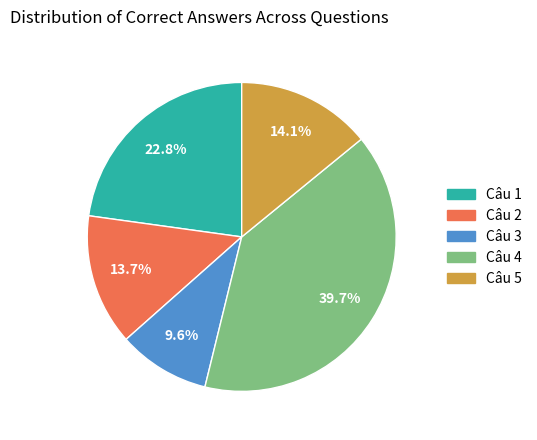

Between Câu 4 and Câu 1, which is larger?

Câu 4